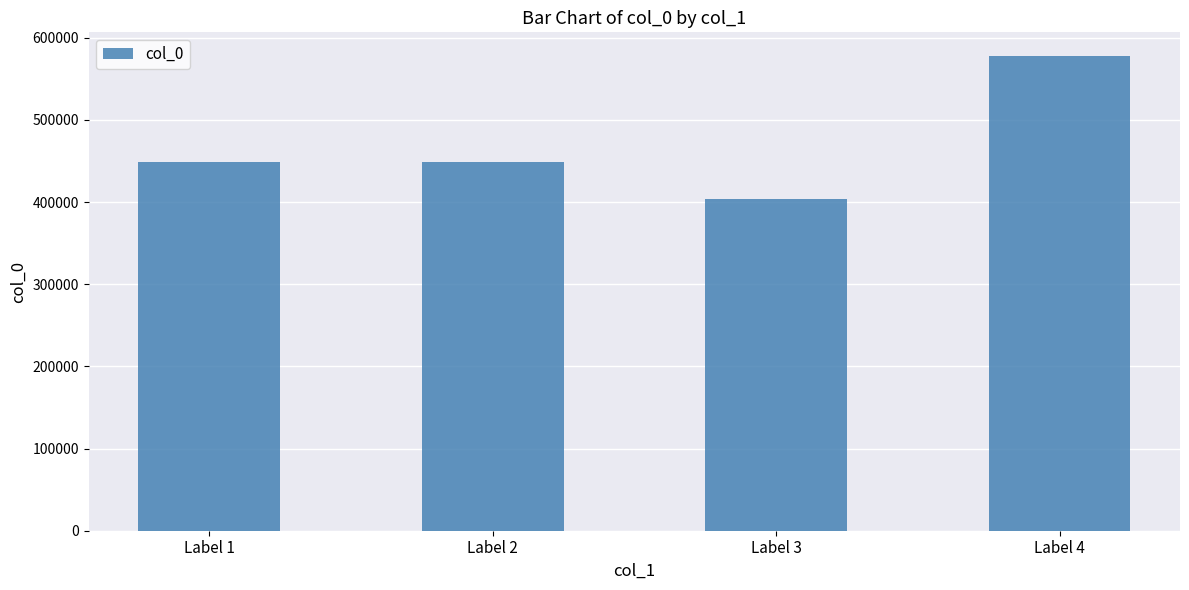

Which category has the lowest value across all series?

Label 3